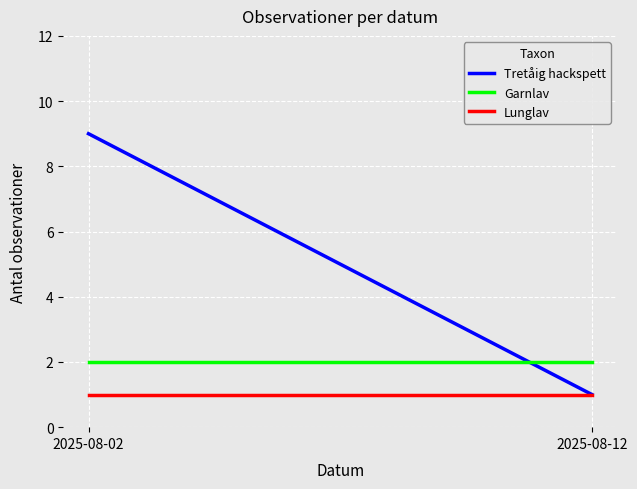

What is the total value across all series at 2025-08-02?

12